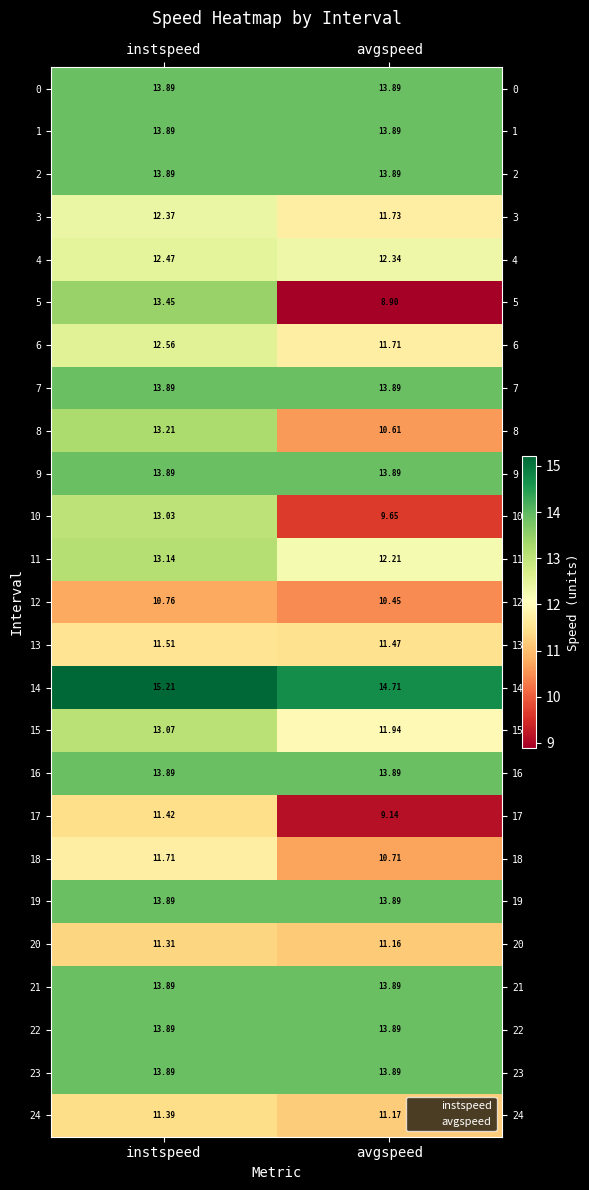

Which series changed the most between instspeed and avgspeed?

5